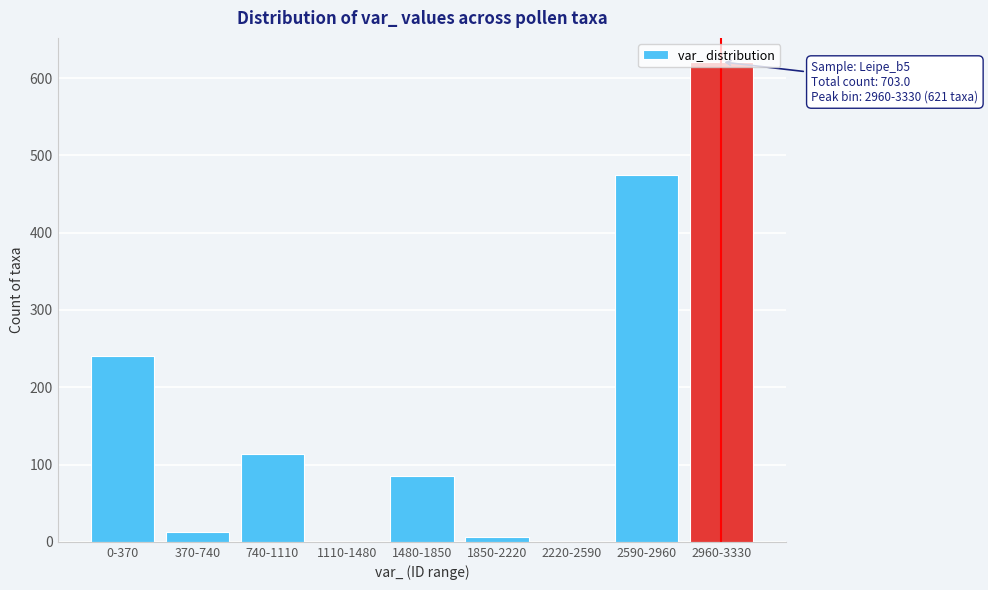

What is the greatest value displayed?

621